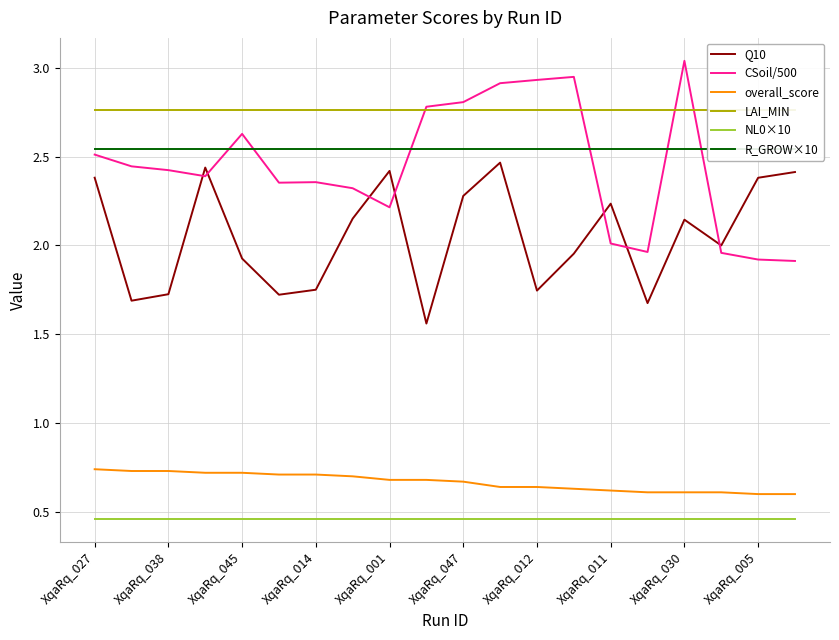

True or false: R_GROW×10 and overall_score intersect in this chart.

False